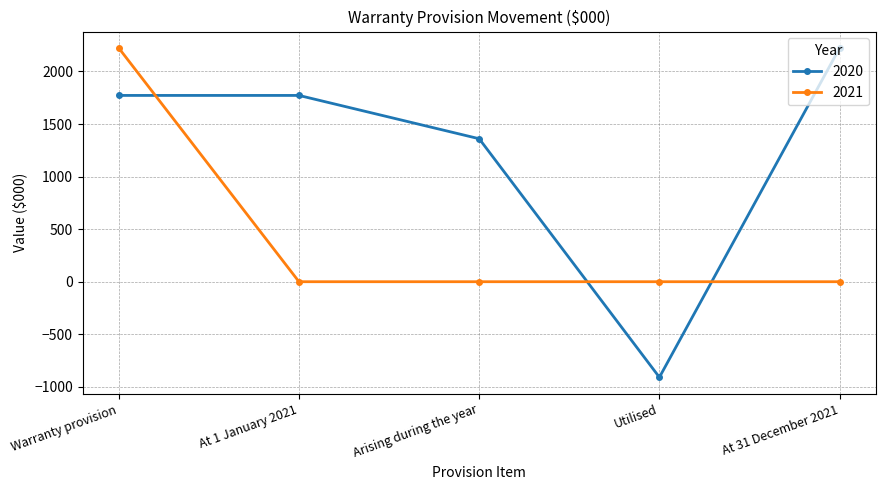

List the series in order of their overall mean, lowest first.

2021, 2020